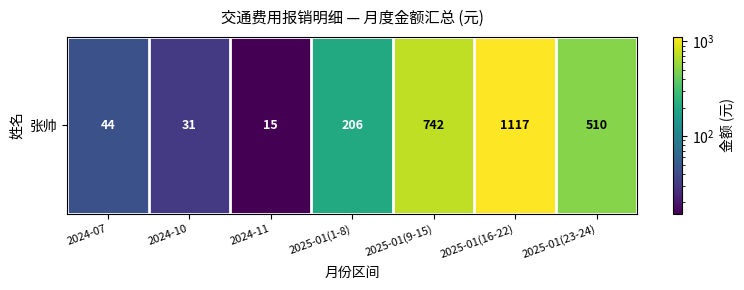

Where does the data first go above 206?

2025-01(9-15)